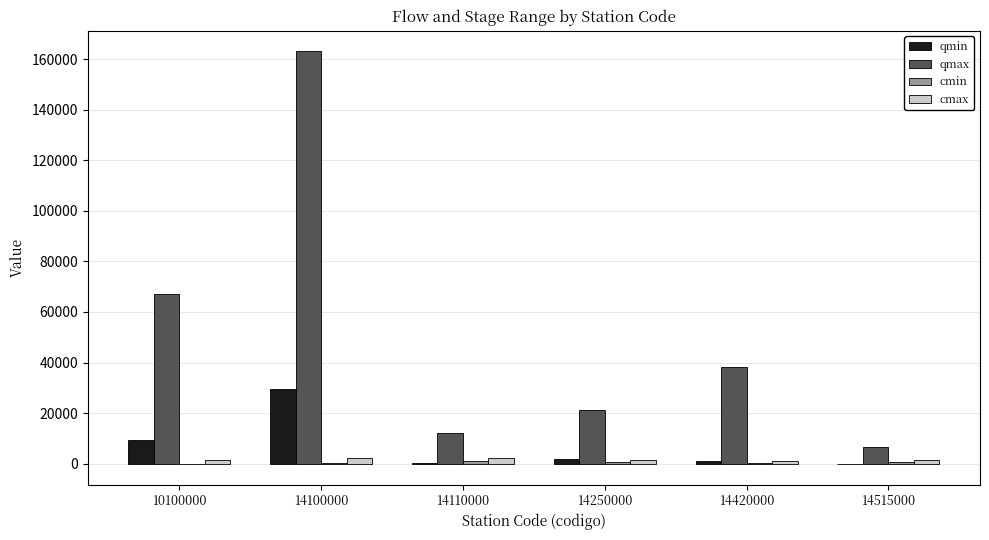

Which series has the largest total across all categories?

qmax